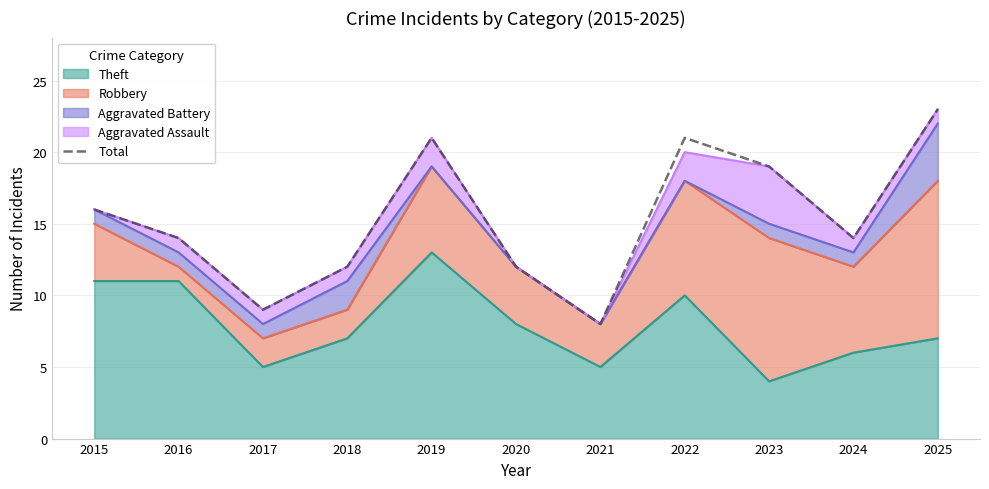

Does the chart have visible grid lines?

Yes